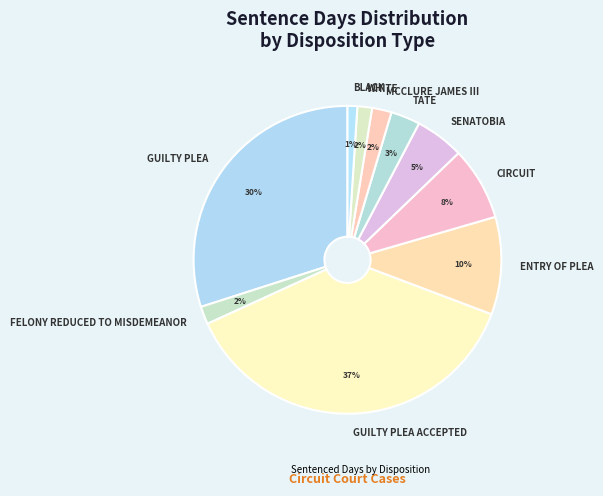

What is the largest slice in the pie chart?

GUILTY PLEA ACCEPTED